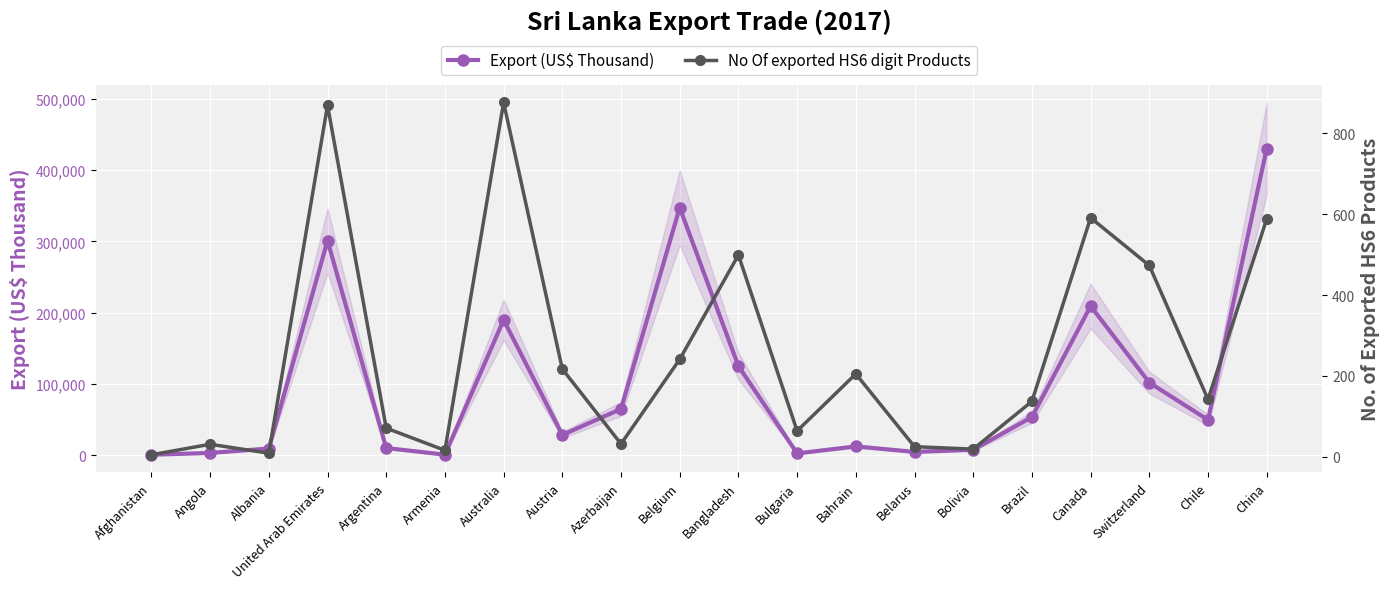

What position from the left is Azerbaijan?

9